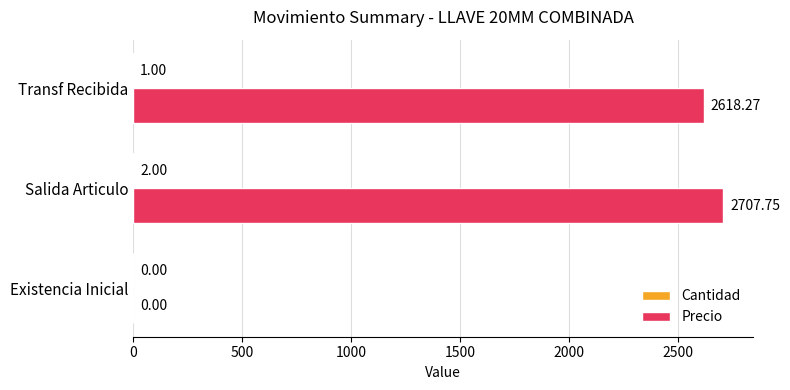

How many series are shown in this chart?

2